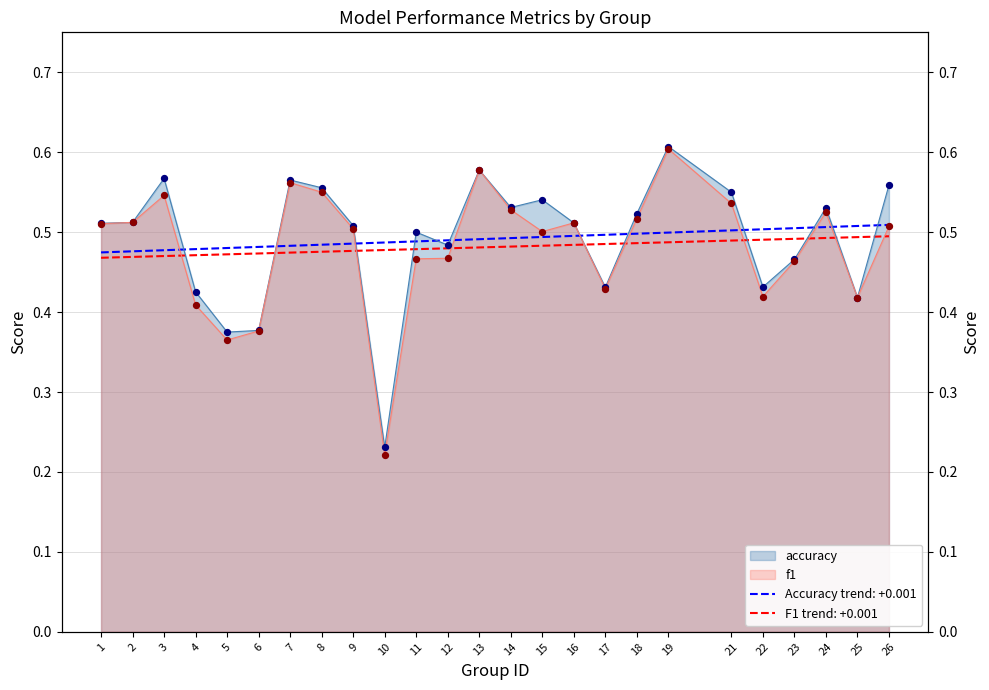

Is the value of f1 at 3 greater than the value of accuracy at 26?

No